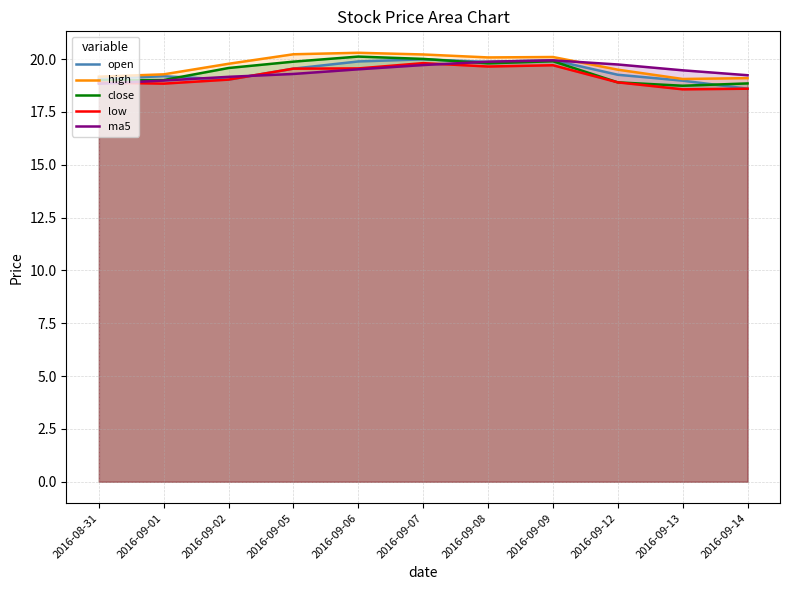

At which category does the chart reach its peak across all series?

2016-09-06